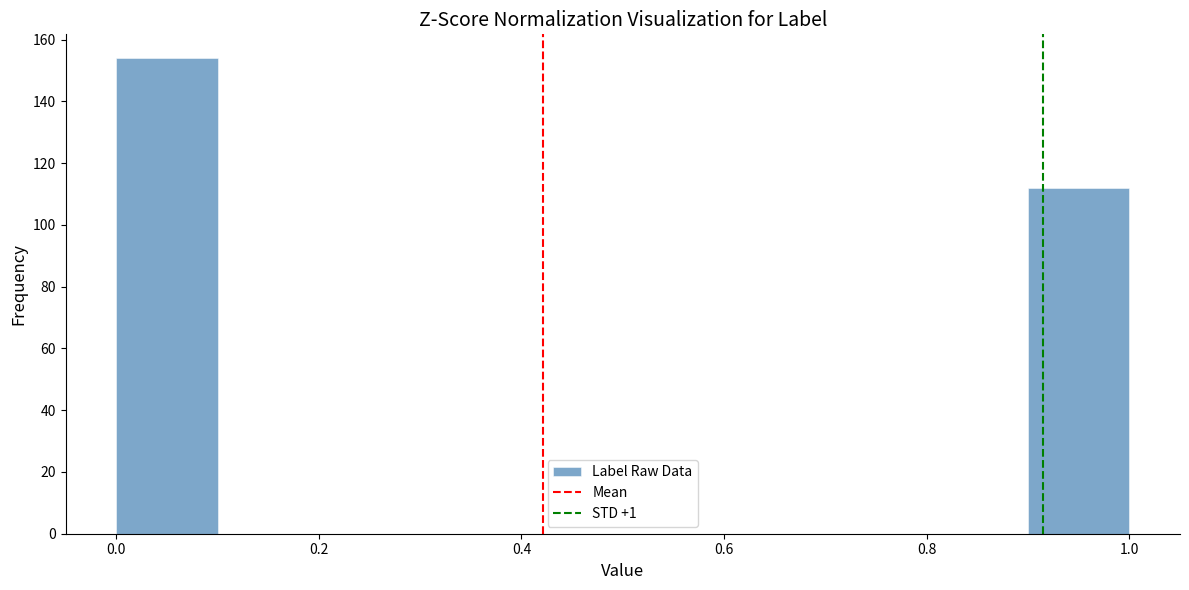

How tall is the bar that spans 0.0 to 0.1 on the x-axis? The values are not printed on the chart, so give them approximately, as read against the axis.

154